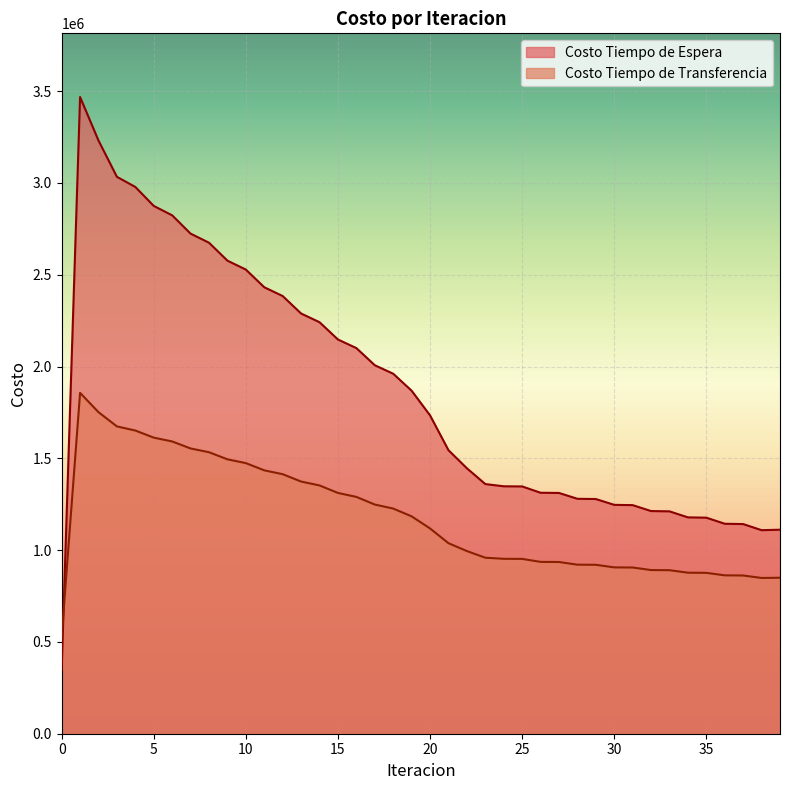

Reading left to right, what are all the values shown in this chart?

Costo Tiempo de Espera: 346844.1	3468441.5	3231217.9	3033542.6	2978408.3	2875080.5	2823853.2	2724193.1	2674630.4	2576941.6	2528372.6	2432061.5	2384204.6	2288997.4	2241714.9	2147471.7	2100693.3	2007346.2	1961041.4	1868570.3	1734220.7	1544541.2	1445994.7	1360006.5	1347824.5	1347073.1	1312666.8	1311607.5	1279776.2	1278476.4	1246729.5	1245247.1	1212943.4	1211343.7	1178547.1	1176883.1	1143768.4	1142057.9	1108761.5	1111329.3
Costo Tiempo de Transferencia: 527458.7	1856716.9	1751649.8	1674146.4	1651599.9	1612888.9	1592146.9	1553931.8	1533447.8	1494753.9	1474136.0	1434743.3	1413857.9	1373719.6	1352511.9	1311627.0	1290068.2	1248443.0	1226510.4	1184143.6	1118240.1	1037914.8	994979.5	958800.9	952851.9	952392.4	936078.5	935490.3	920844.2	920162.1	906144.0	905384.3	891603.2	890786.2	877153.5	876296.5	862795.4	861901.8	848520.7	849592.0